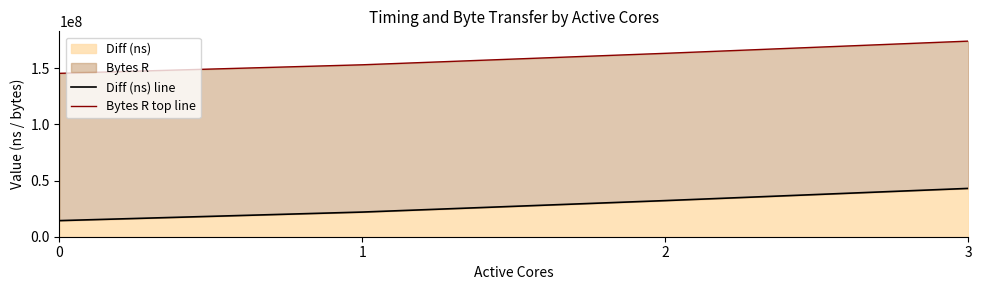

Which category has the highest value in the Bytes R top line series?

3